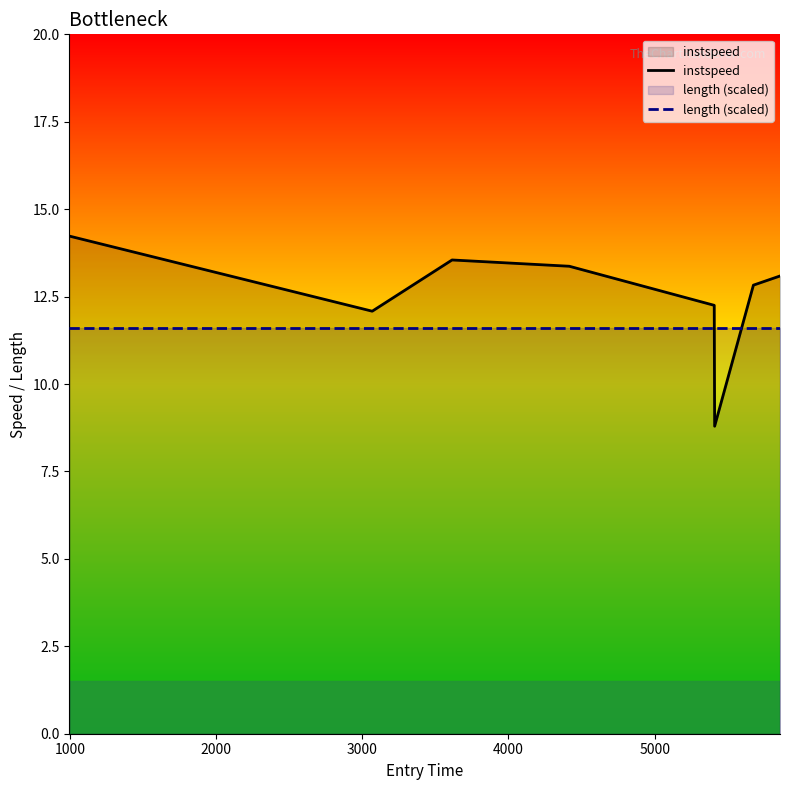

Which series has the largest total across all categories?

instspeed